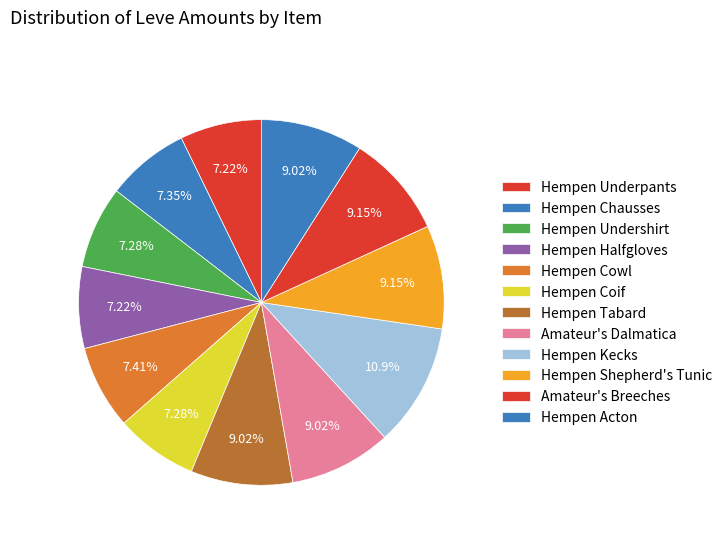

Is it true that Hempen Cowl is 16% of the pie?

False